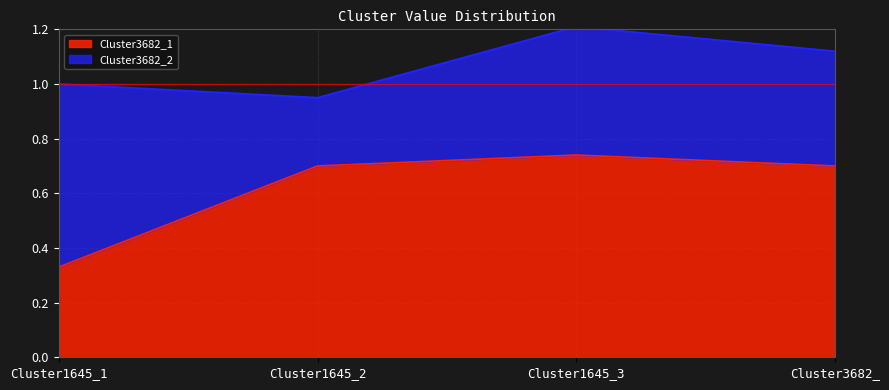

List the labels in order of value, largest first.

Cluster1645_3, Cluster1645_2, Cluster3682_, Cluster1645_1